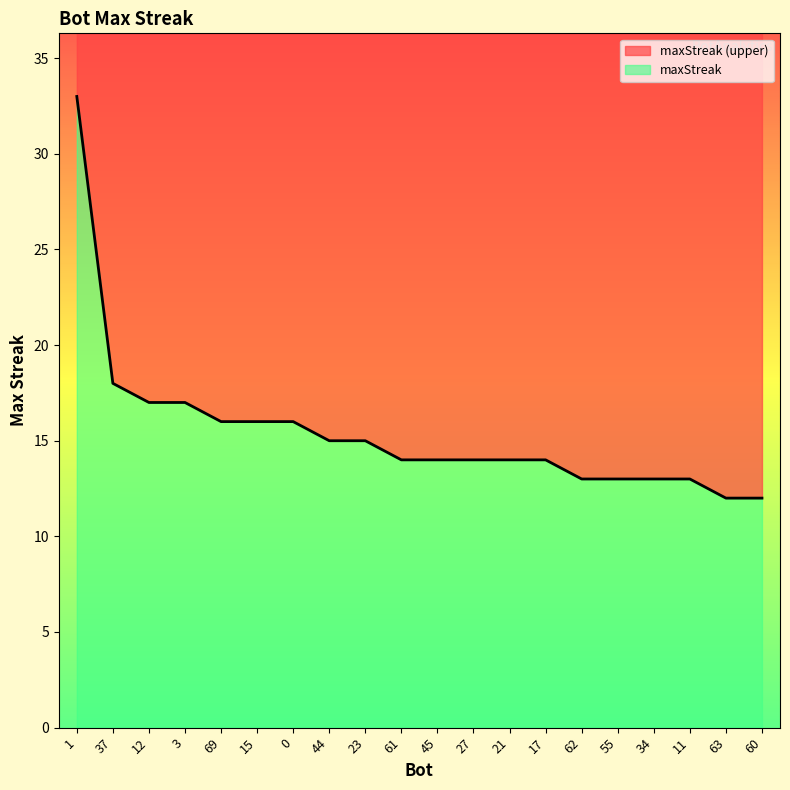

What is the greatest value displayed?

33